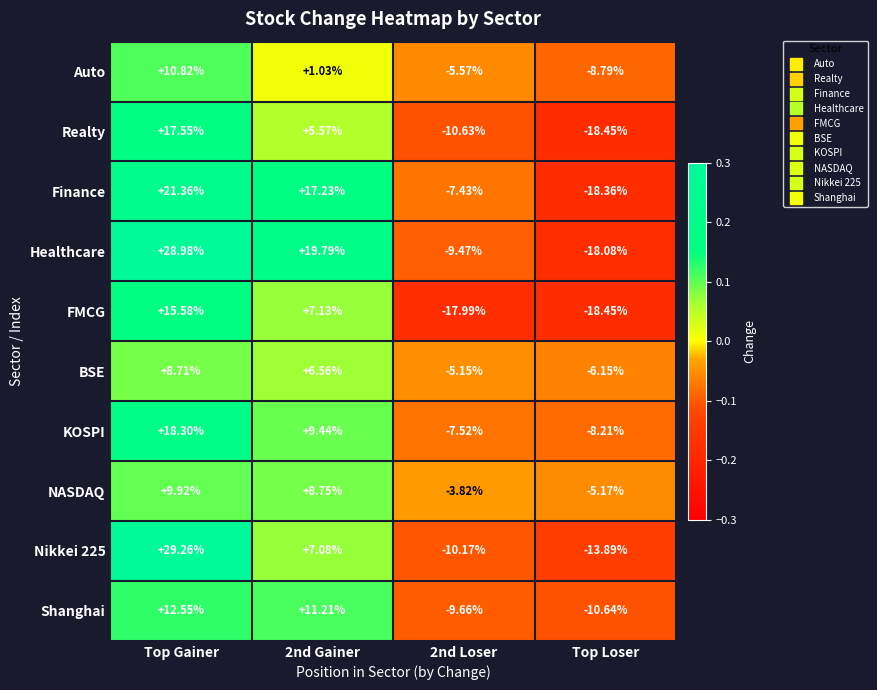

Which series has the largest total across all categories?

Healthcare